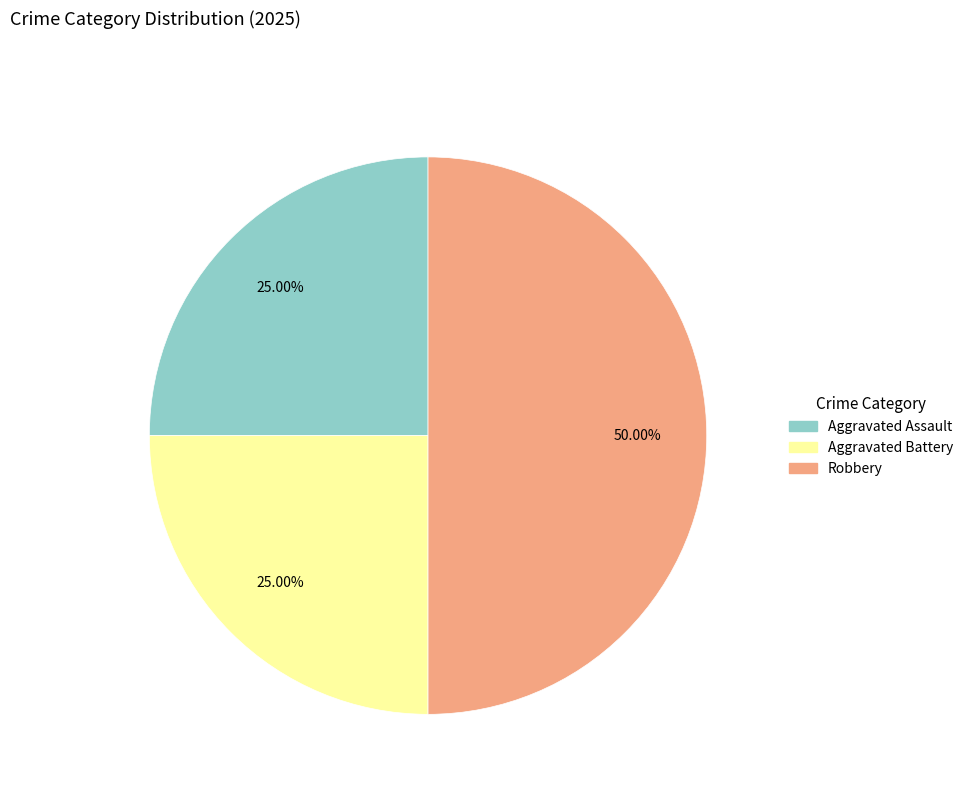

Is Aggravated Battery the majority of the pie?

No